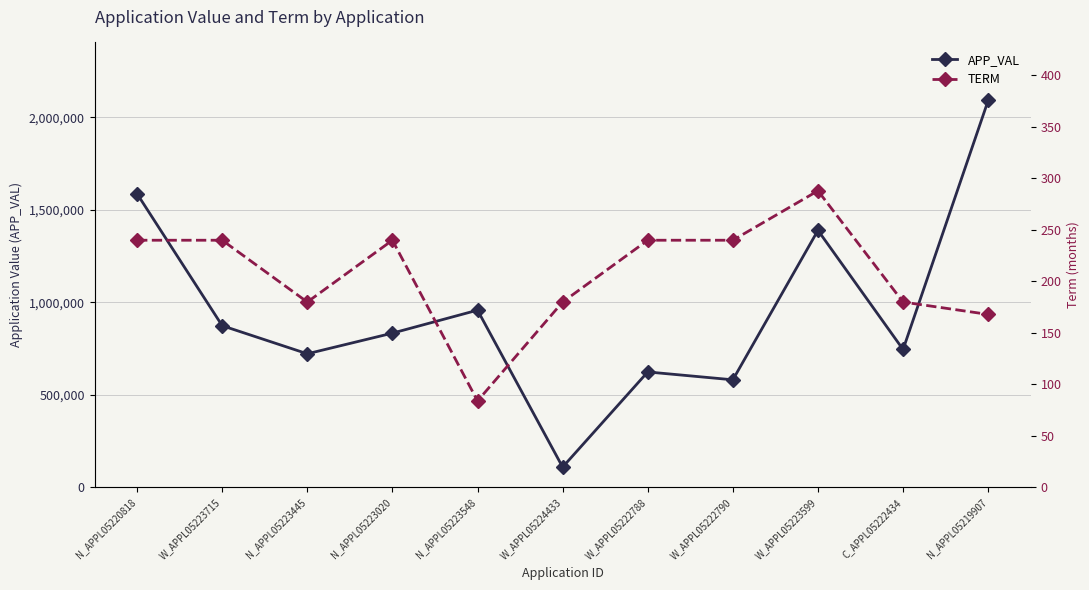

How many data points does each series have?

11